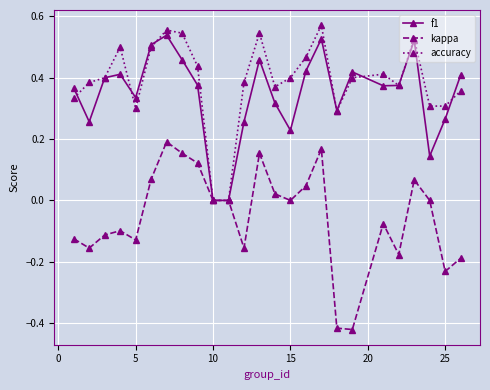

True or false: accuracy has more than 1 points higher than both neighbors.

True